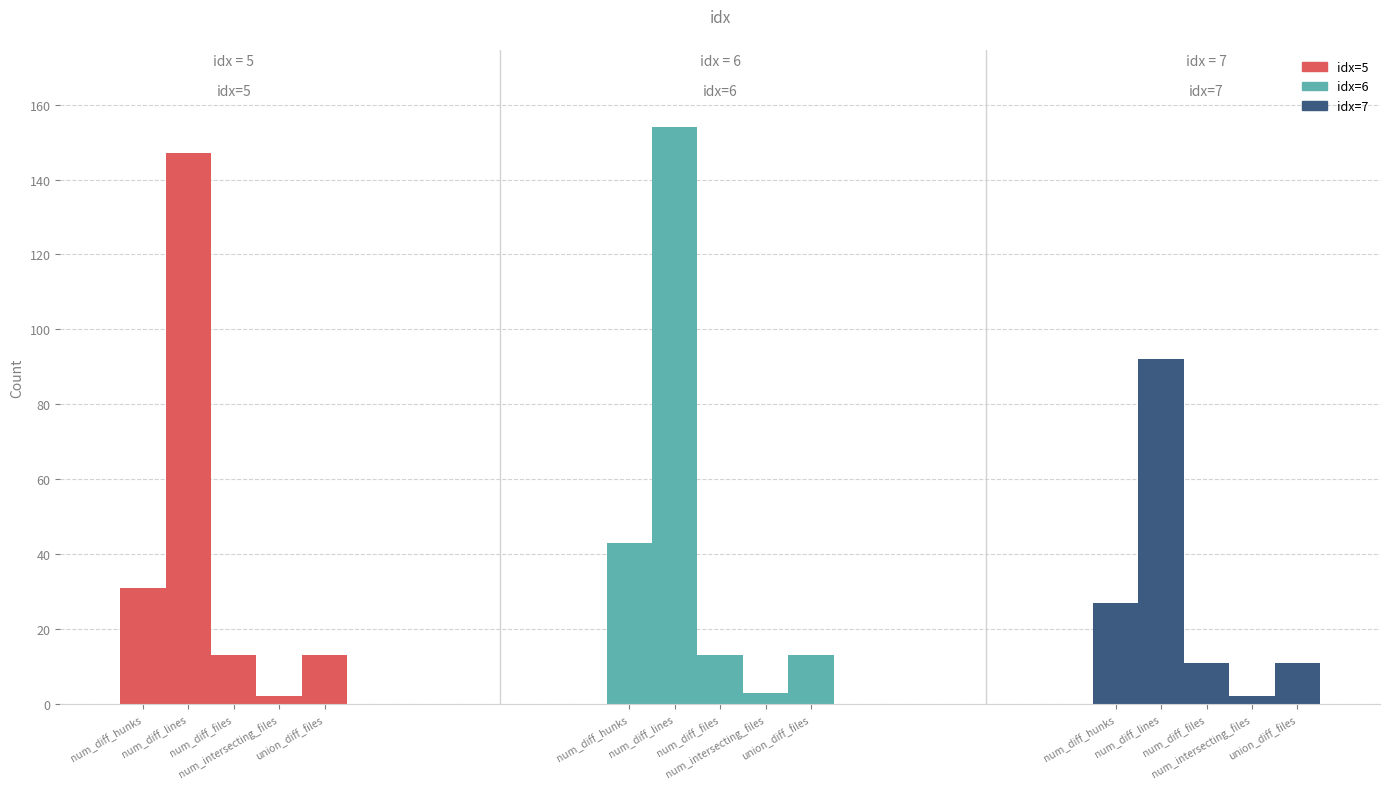

At 7, list the series in order from smallest to largest.

num_intersecting_files, num_diff_files, union_diff_files, num_diff_hunks, num_diff_lines